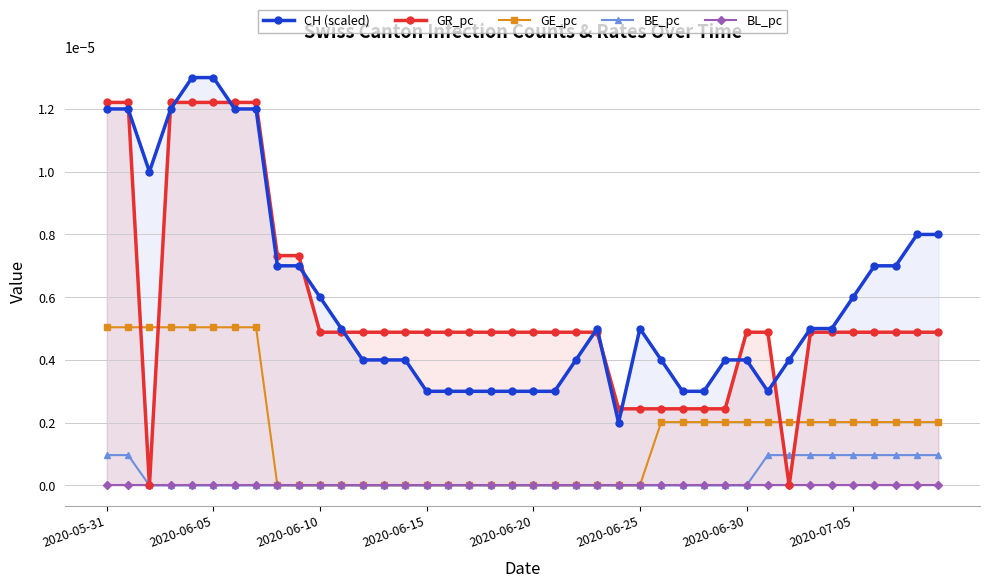

Between 16 and 10, which is larger?

10